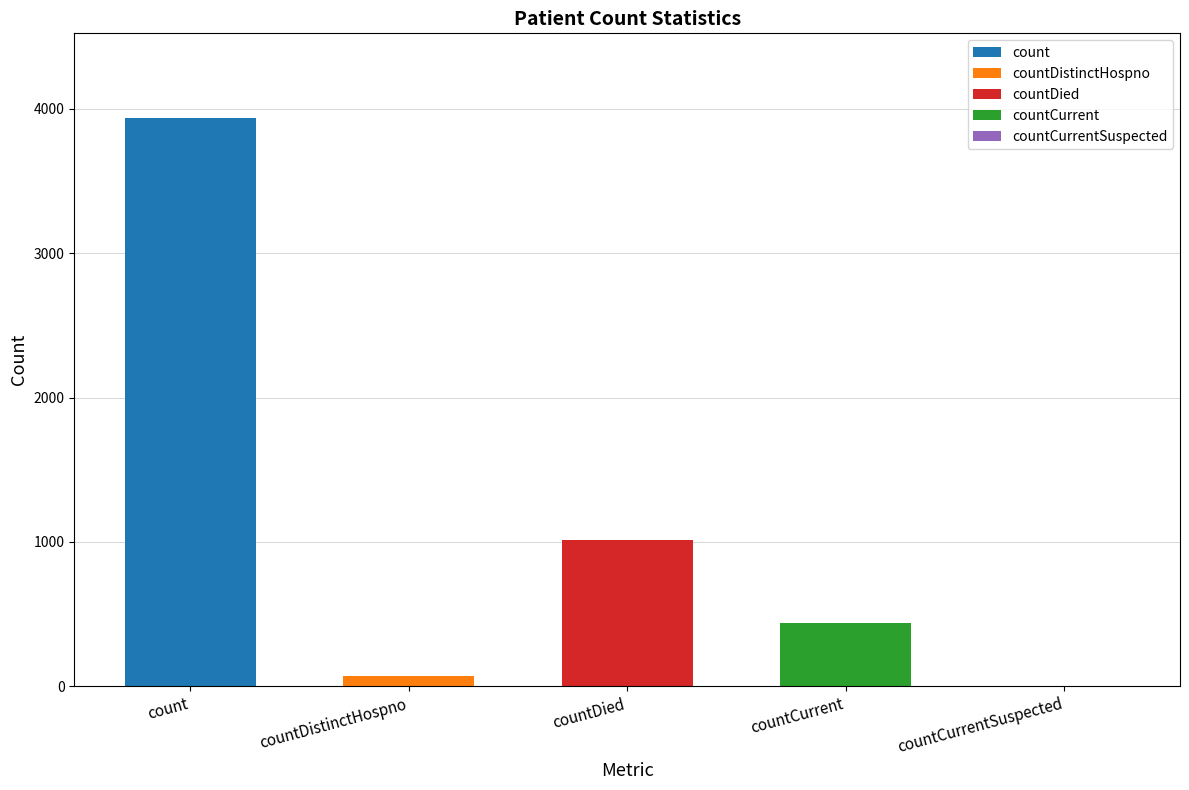

Reading right to left, list all the values displayed in this chart.

0	439	1010	74	3933